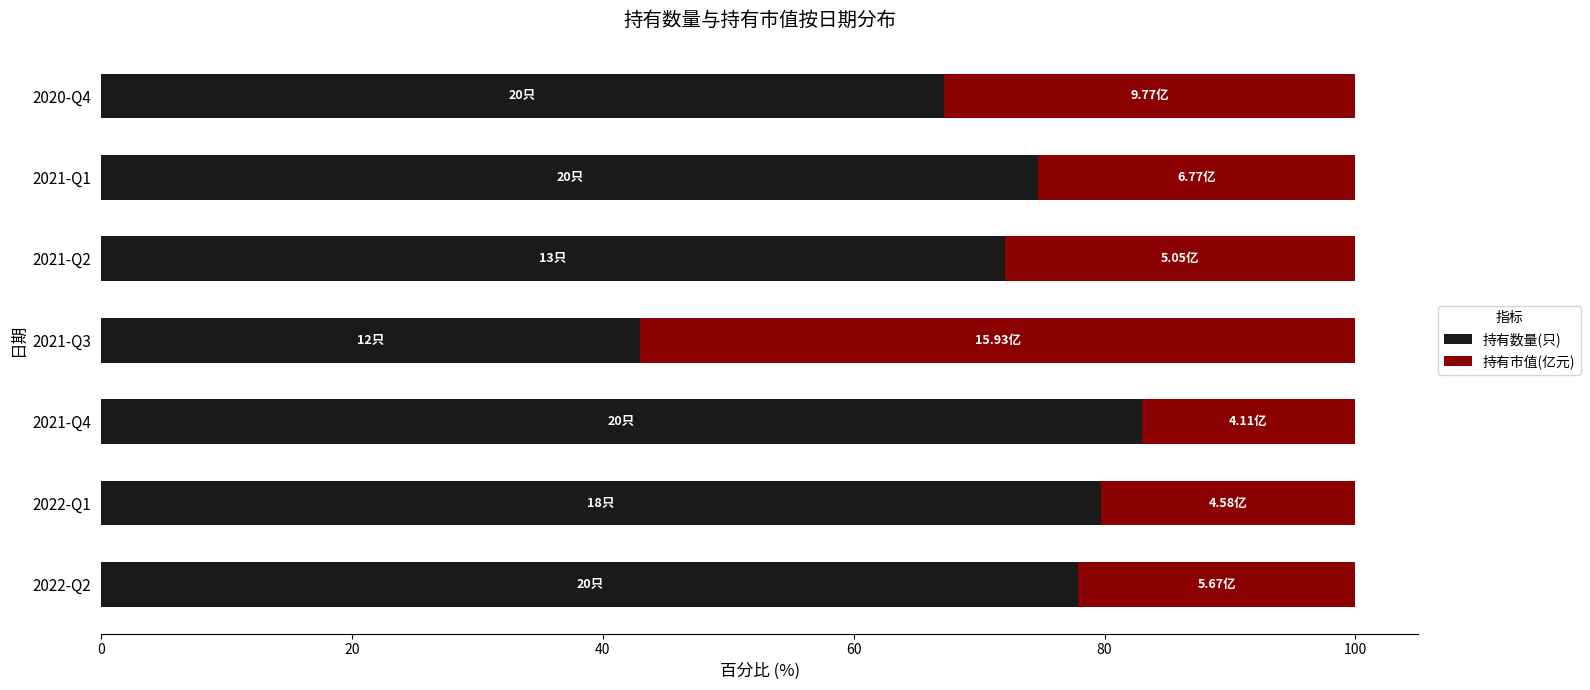

What is the total value across all series at 2021-Q1?

100.0